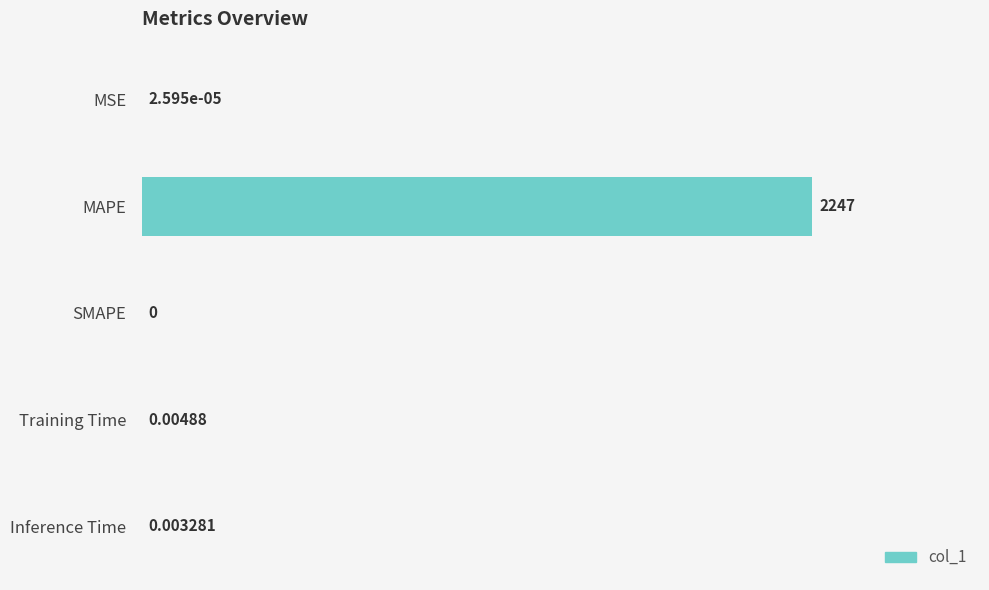

Which label corresponds to the largest value in the chart?

MAPE